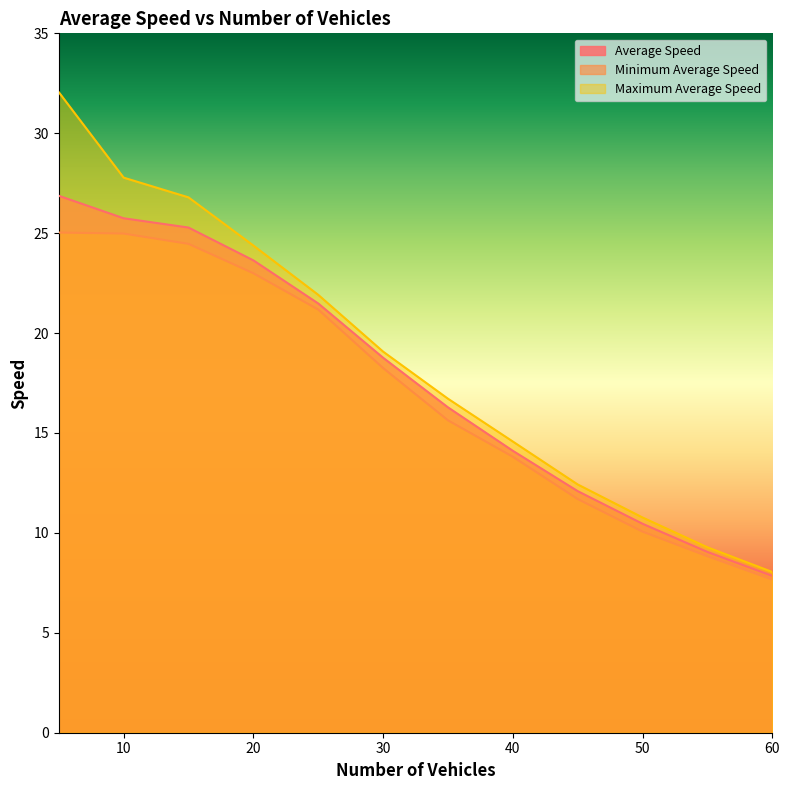

Reading left to right, transcribe all the data shown in this chart.

Average Speed: 26.9	25.7	25.3	23.6	21.5	18.8	16.3	14.1	12.1	10.5	9.0	7.8
Minimum Average Speed: 25.0	25.0	24.5	23.0	21.2	18.3	15.6	13.8	11.7	10.1	8.8	7.7
Maximum Average Speed: 32.1	27.8	26.8	24.4	21.9	19.1	16.7	14.6	12.4	10.8	9.3	8.0